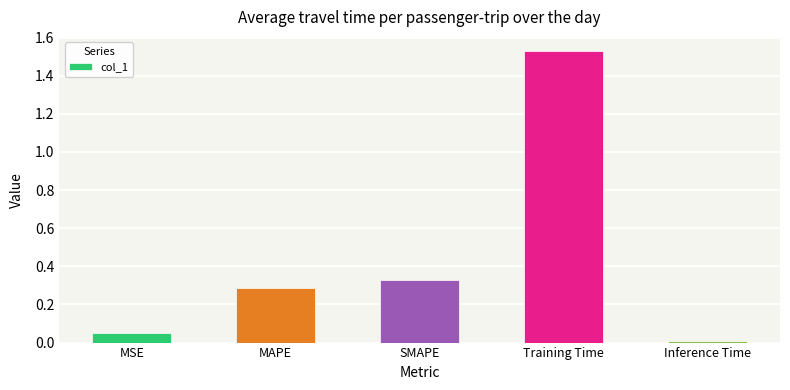

Rank the categories by value from highest to lowest.

Training Time, SMAPE, MAPE, MSE, Inference Time